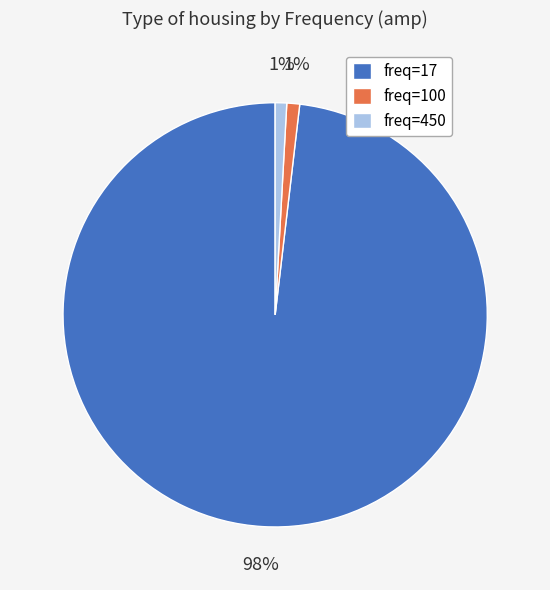

Is there a majority slice in this chart?

Yes